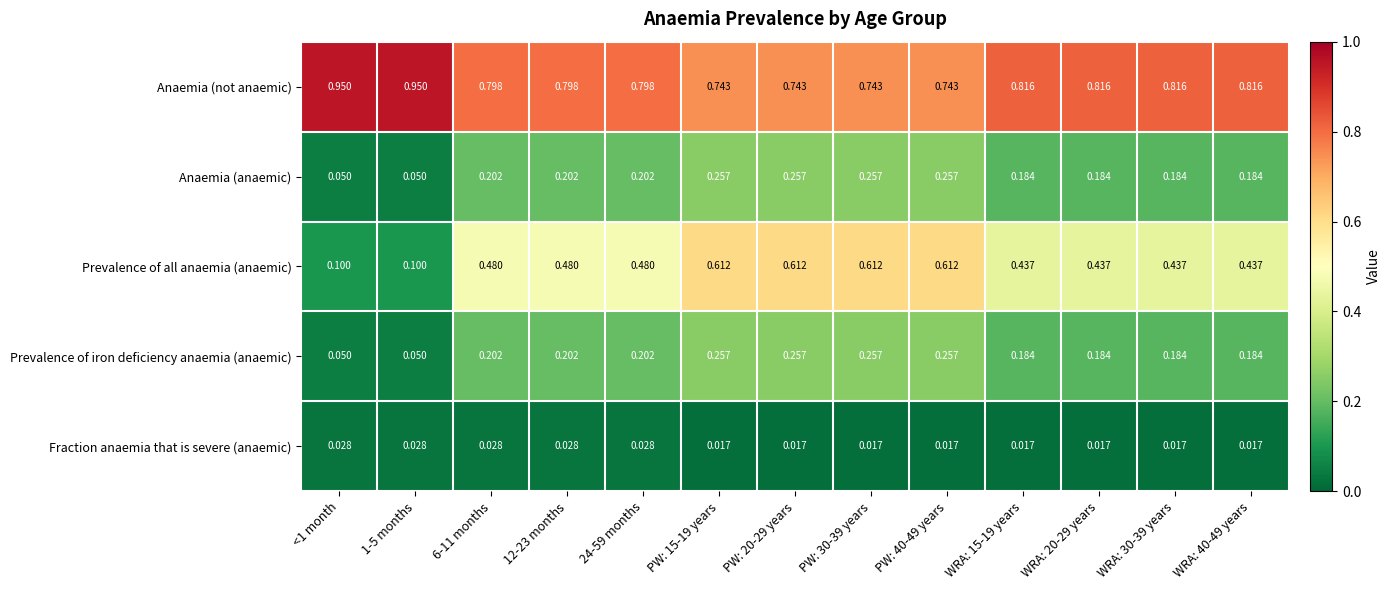

Between 24-59 months and PW: 20-29 years, which series saw the biggest shift?

Prevalence of all anaemia (anaemic)